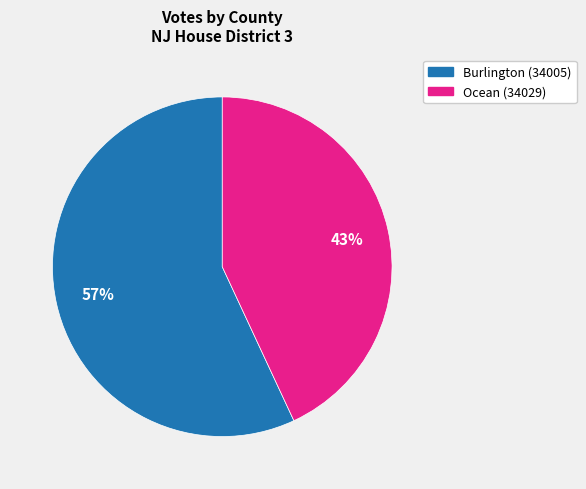

Rank the categories by value from highest to lowest.

Burlington (34005), Ocean (34029)